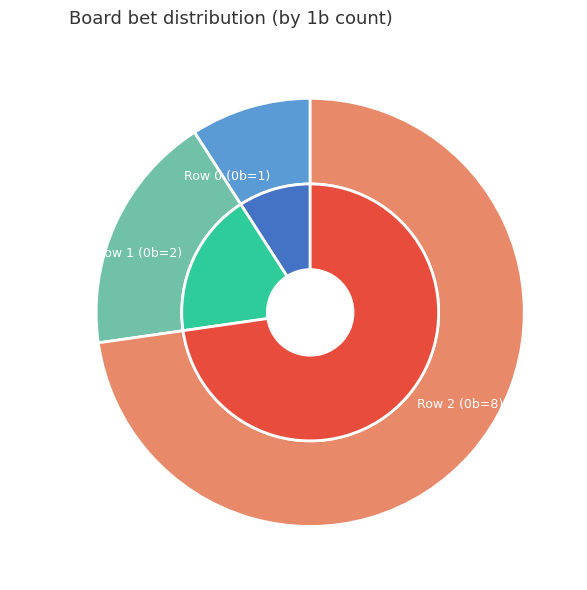

Which category accounts for the majority?

Row 2 (1b=8)